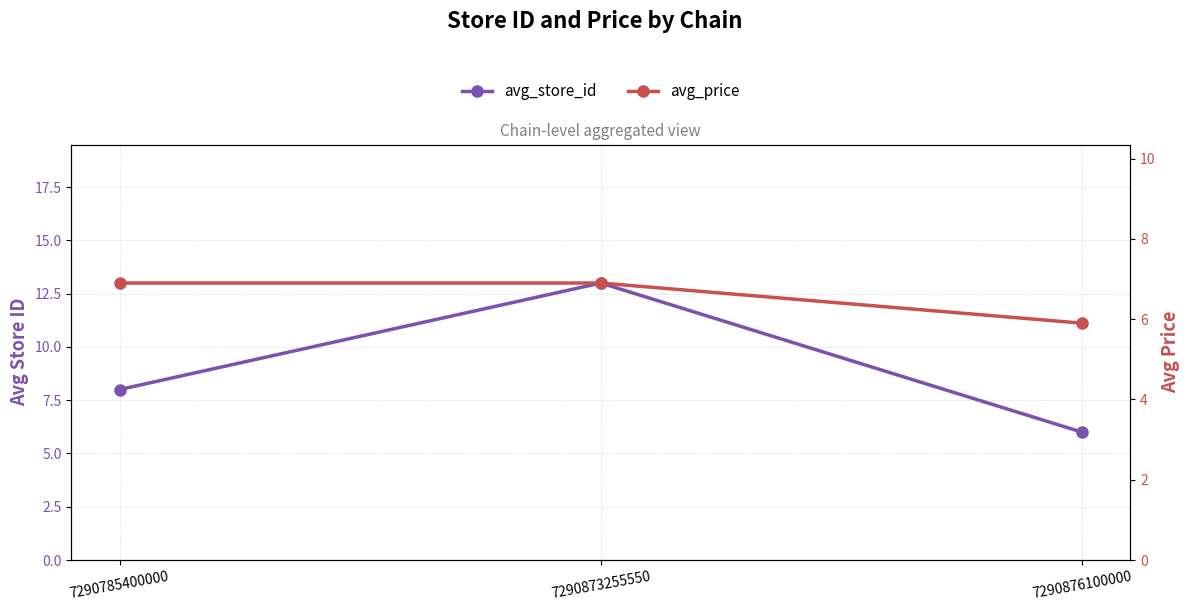

What is the value of the avg_price point at the 3rd from the left?

5.9